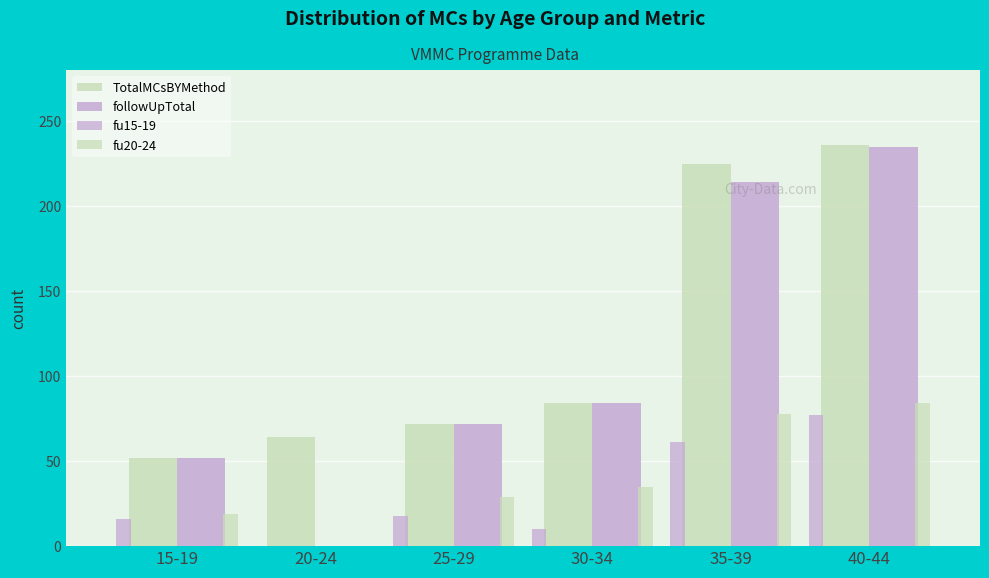

At how many categories does at least one series exceed 159?

2